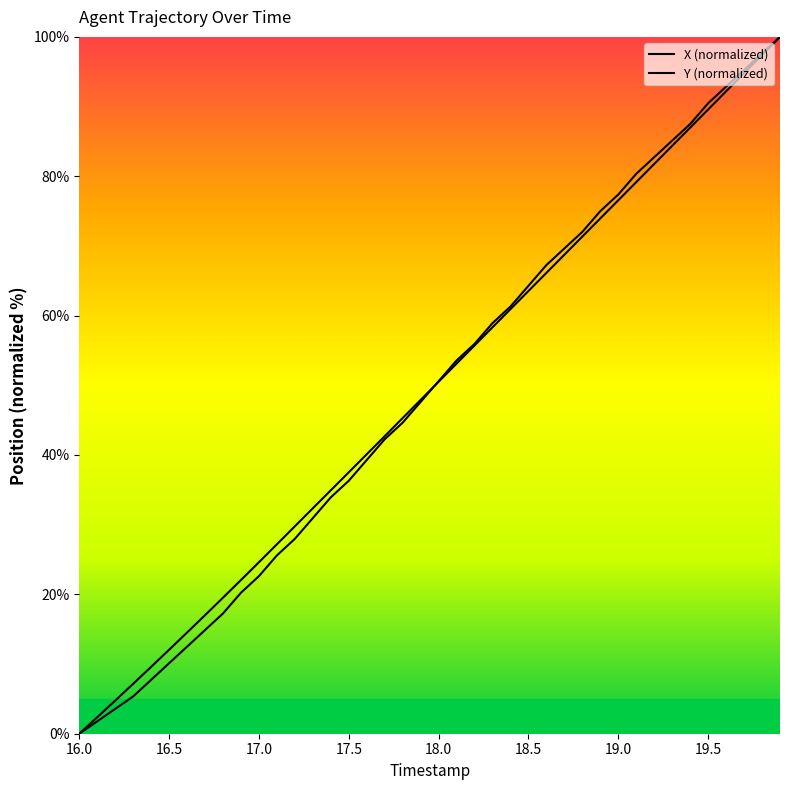

Which series has the largest range (max minus min)?

X